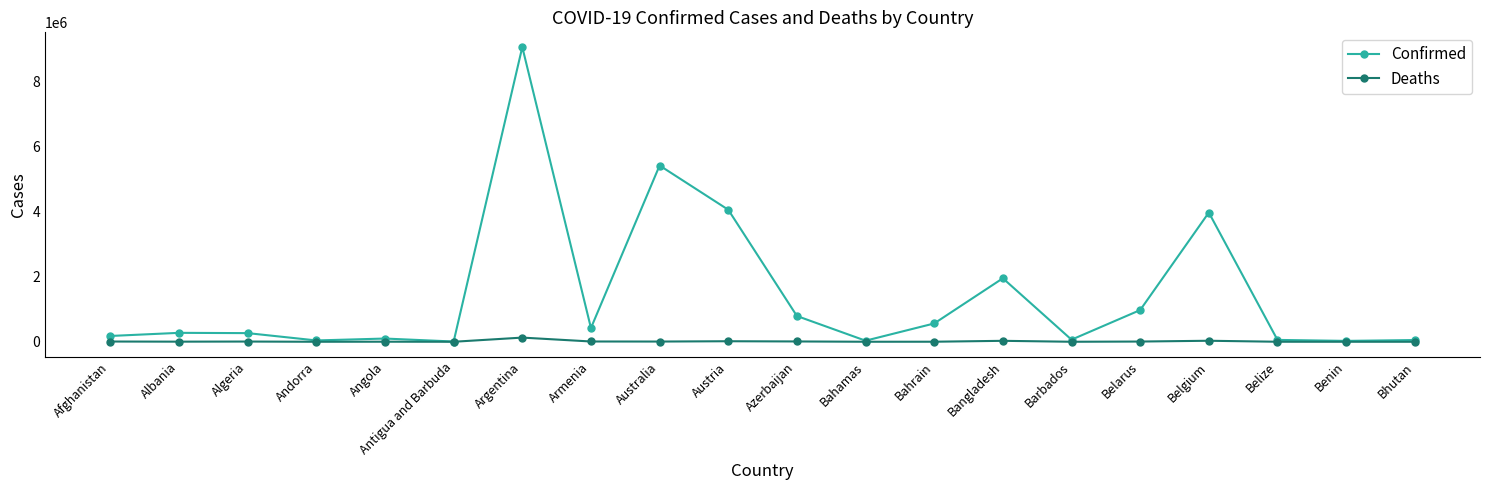

What is the label of the 15th point from the left?

Barbados